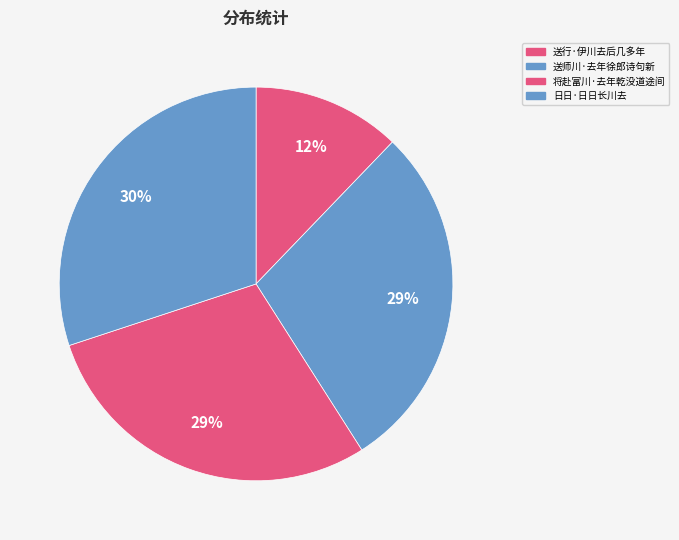

How many segments does this pie chart have?

4